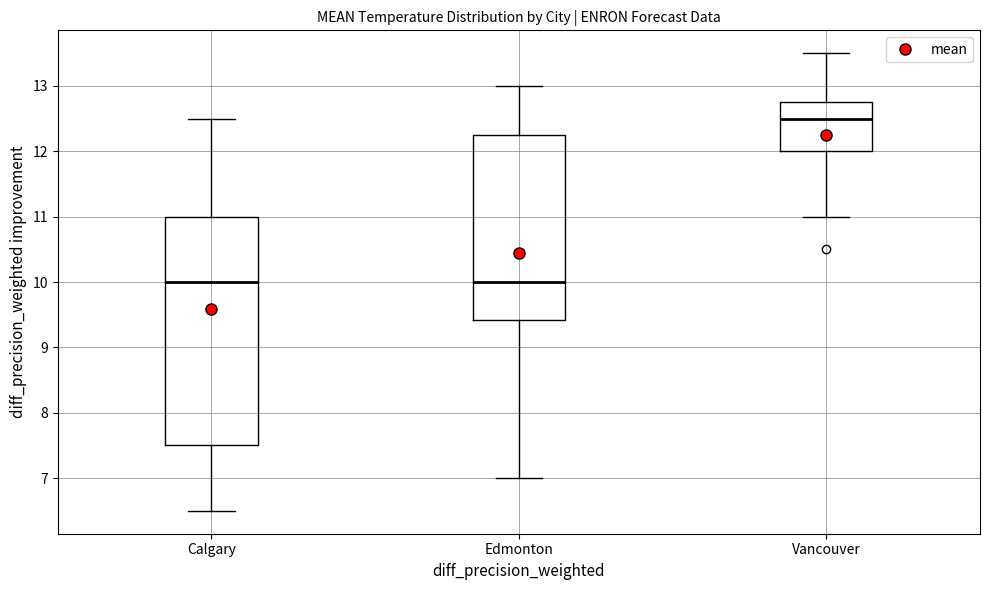

Which box is the tallest, from its lower edge to its upper edge?

Calgary